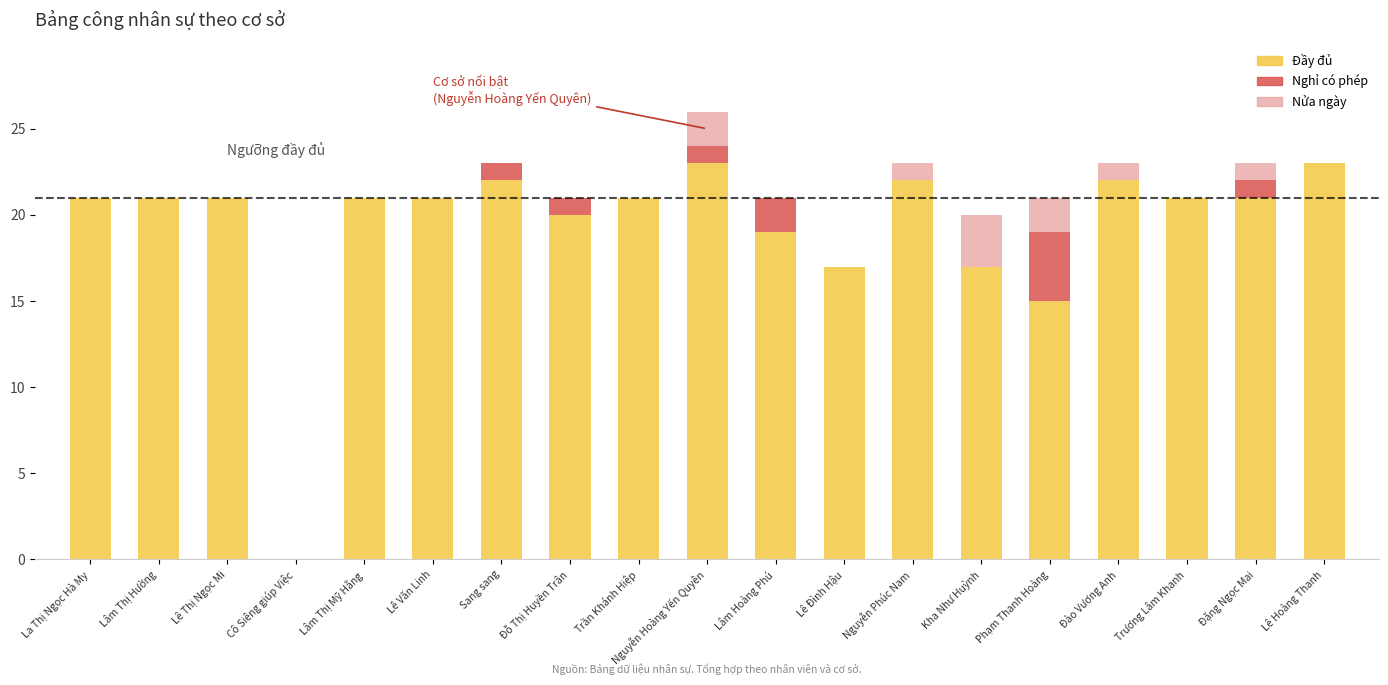

The Đầy đủ series shows 31 at Đào Vương Anh. True or false?

False